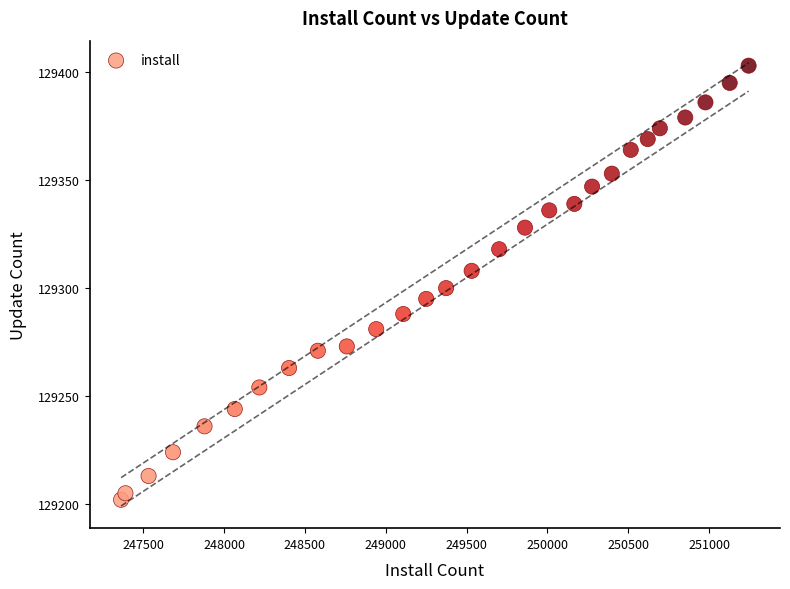

What is the range of X values (max minus min)?

3881